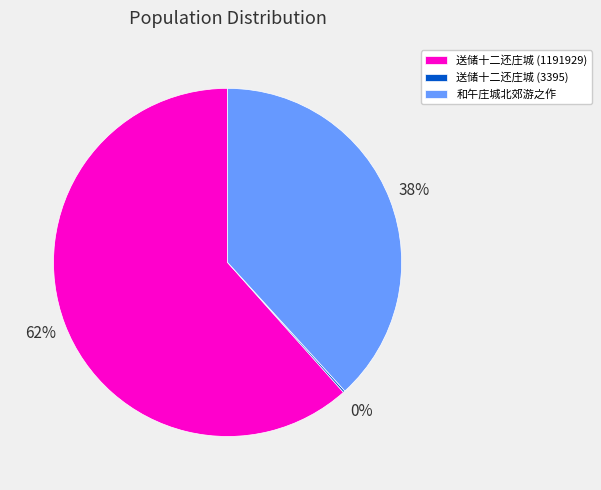

Is the sum of 送储十二还庄城 (1191929) and 和午庄城北郊游之作 greater than half?

Yes